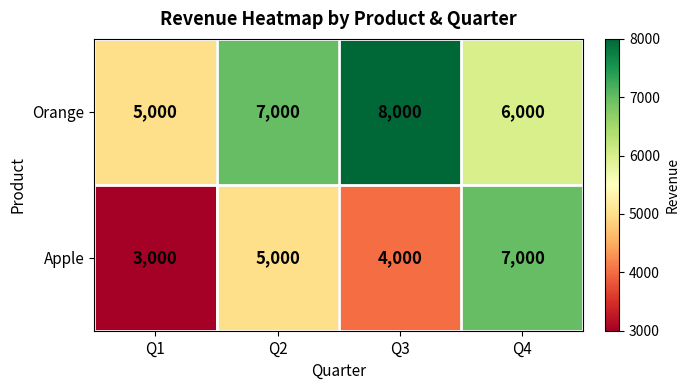

Rank the series by their maximum value, from lowest to highest.

Apple, Orange